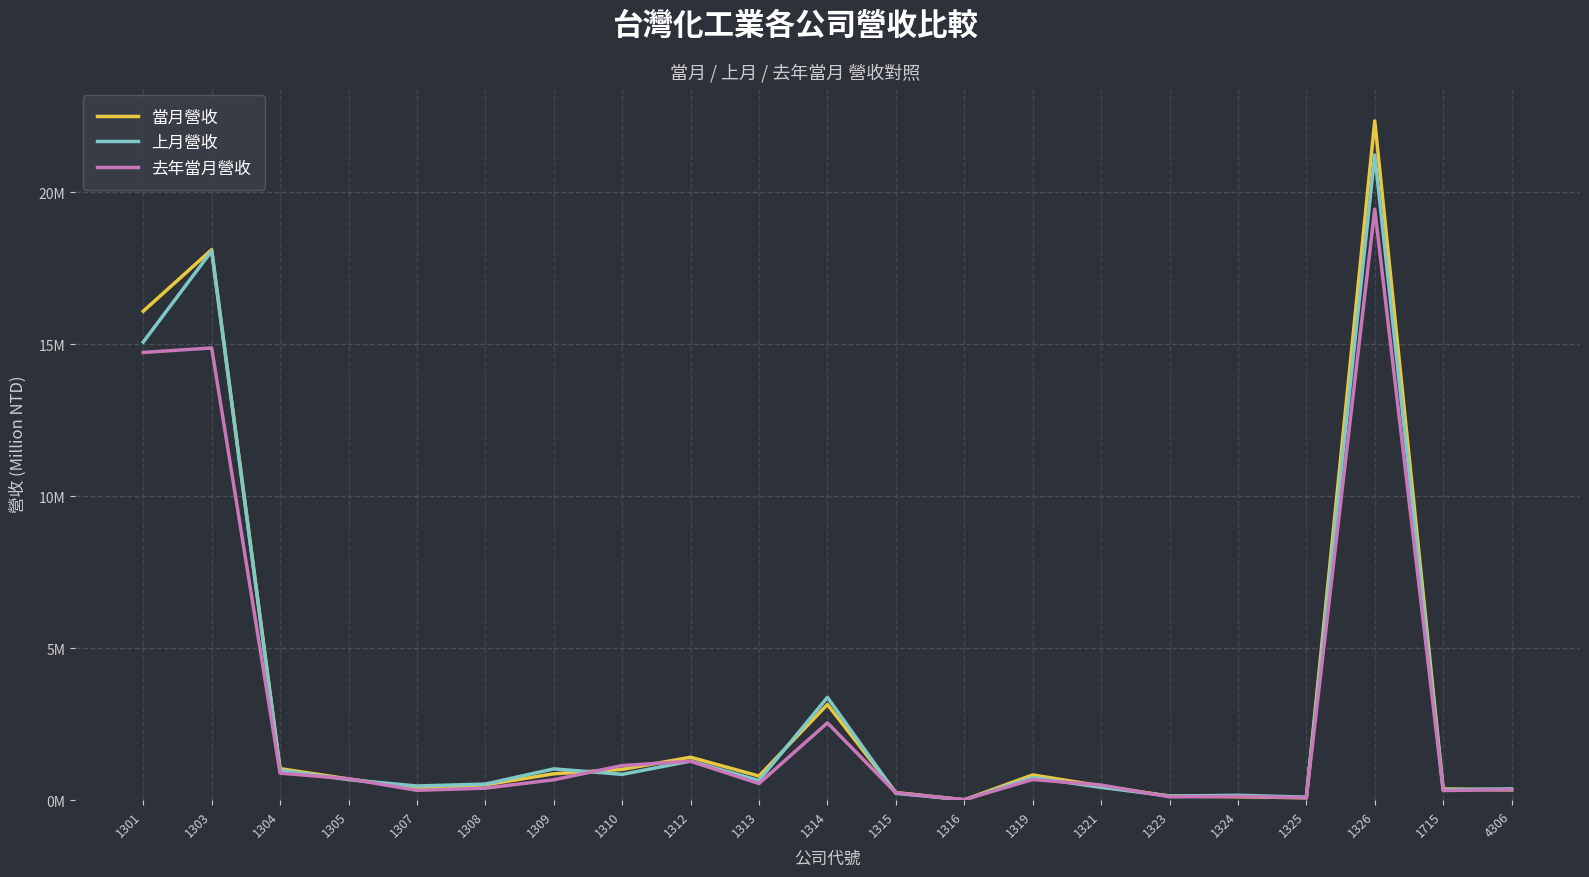

Which label corresponds to the largest value in the chart?

1326